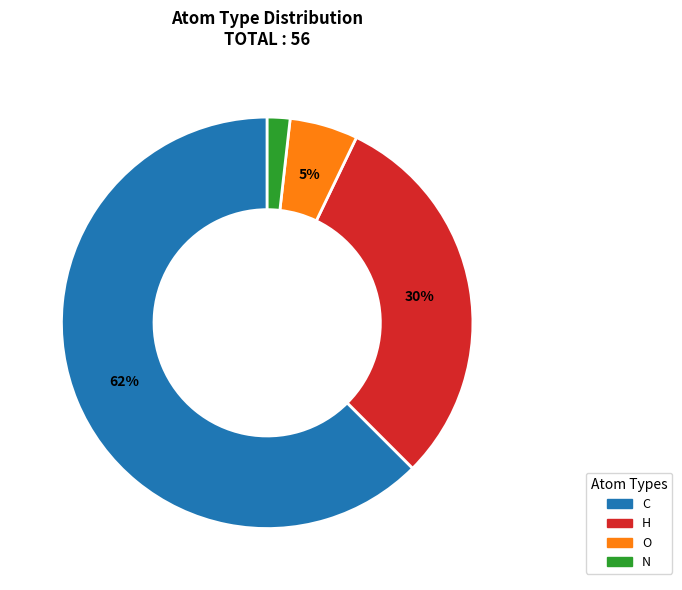

Is there any slice that represents more than half of the pie?

Yes